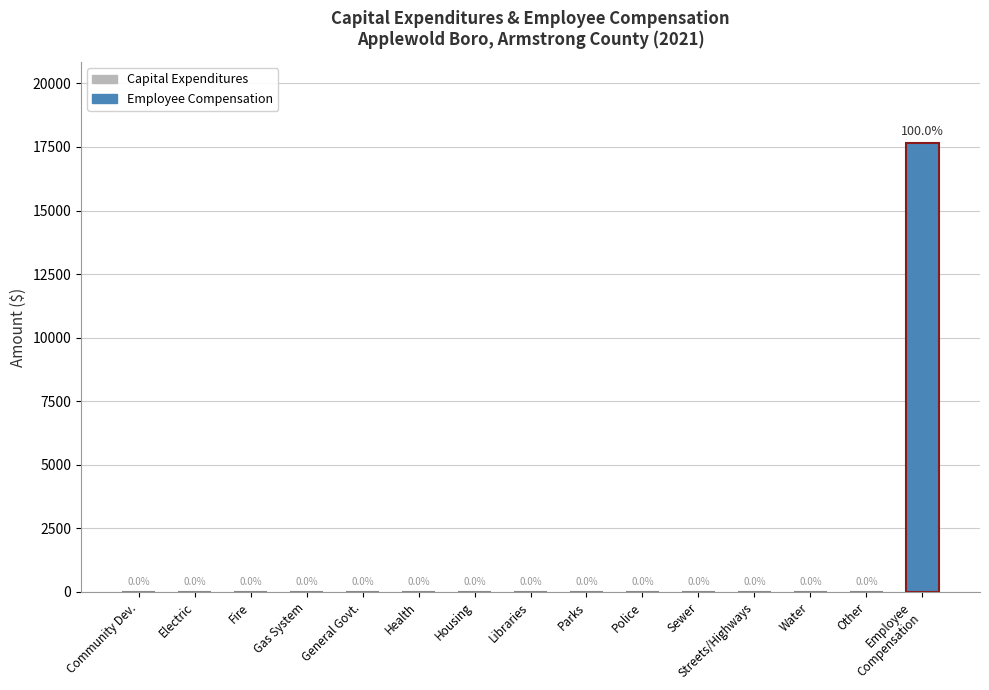

Reading left to right, list all the values displayed in this chart.

0	0	0	0	0	0	0	0	0	0	0	0	0	0	17661